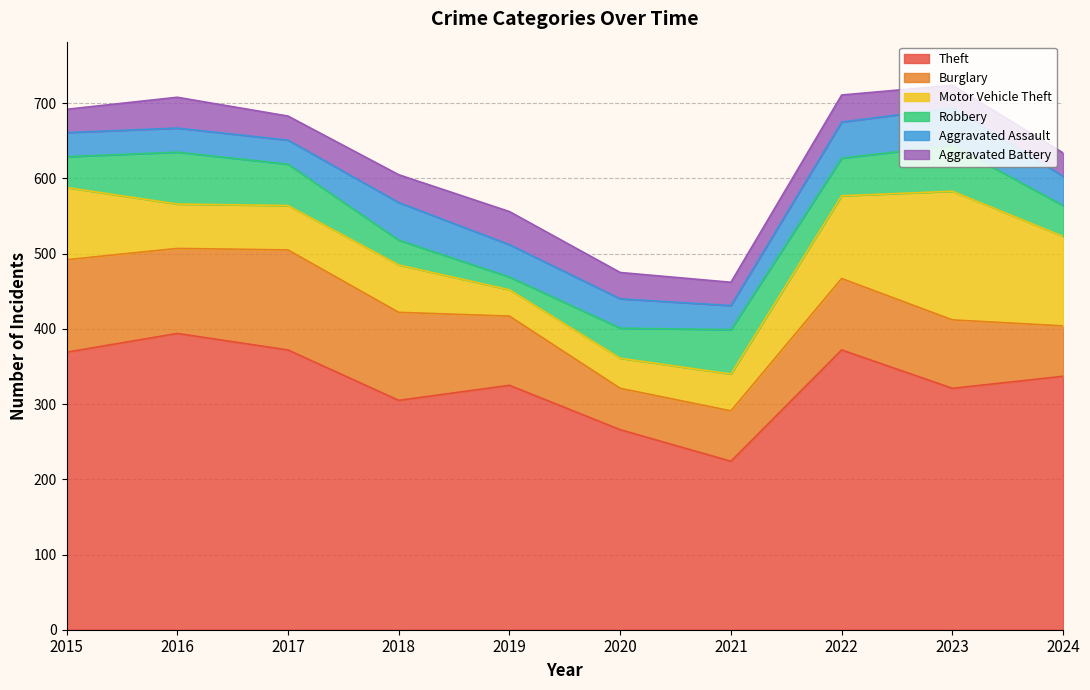

Where do Burglary and Motor Vehicle Theft first cross each other?

2021 and 2022